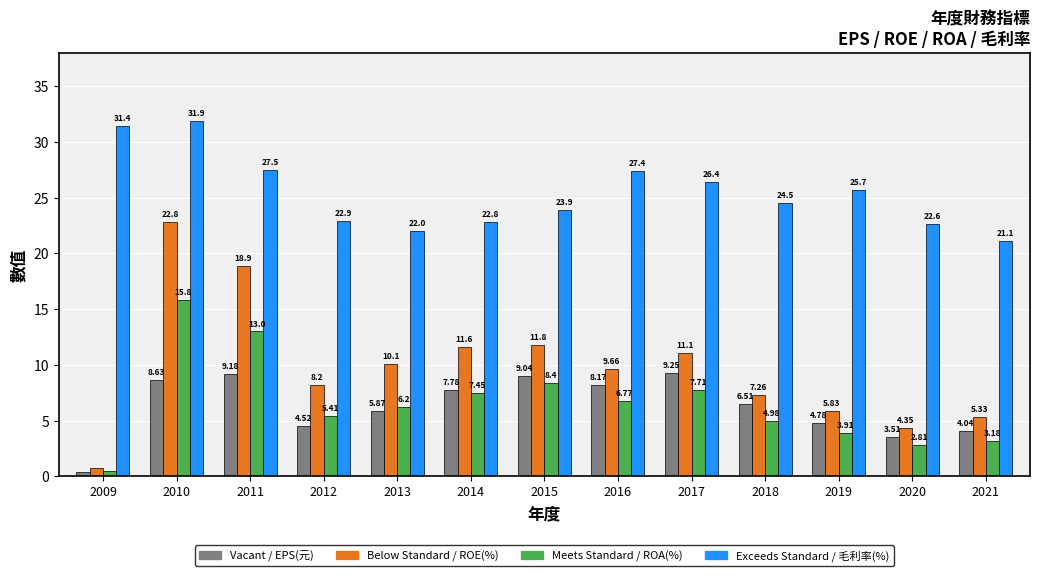

What is the spread (max minus min) of values at 2020?

19.8